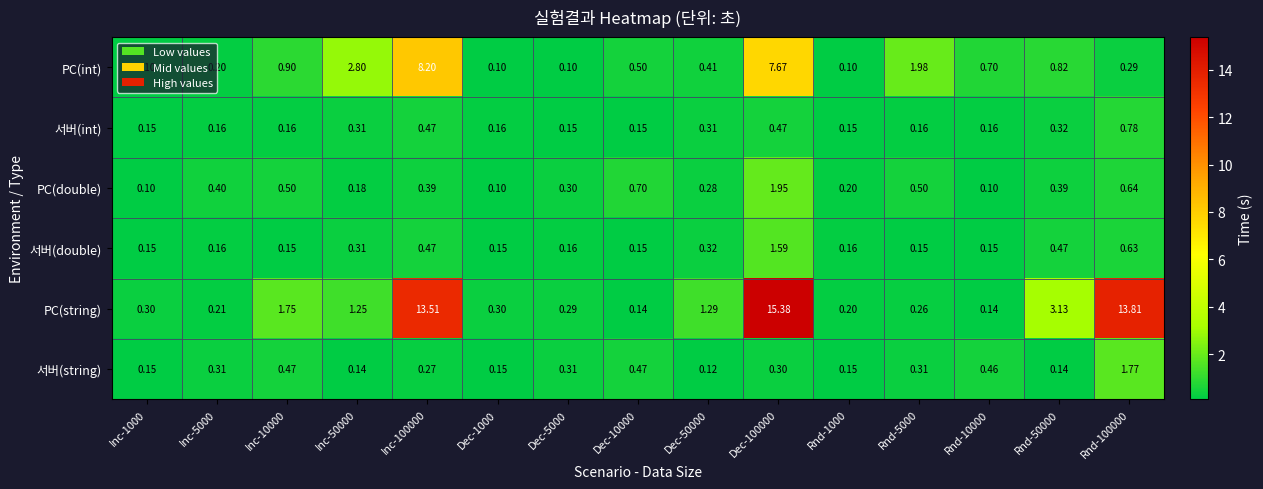

At how many categories does at least one series exceed 8?

3